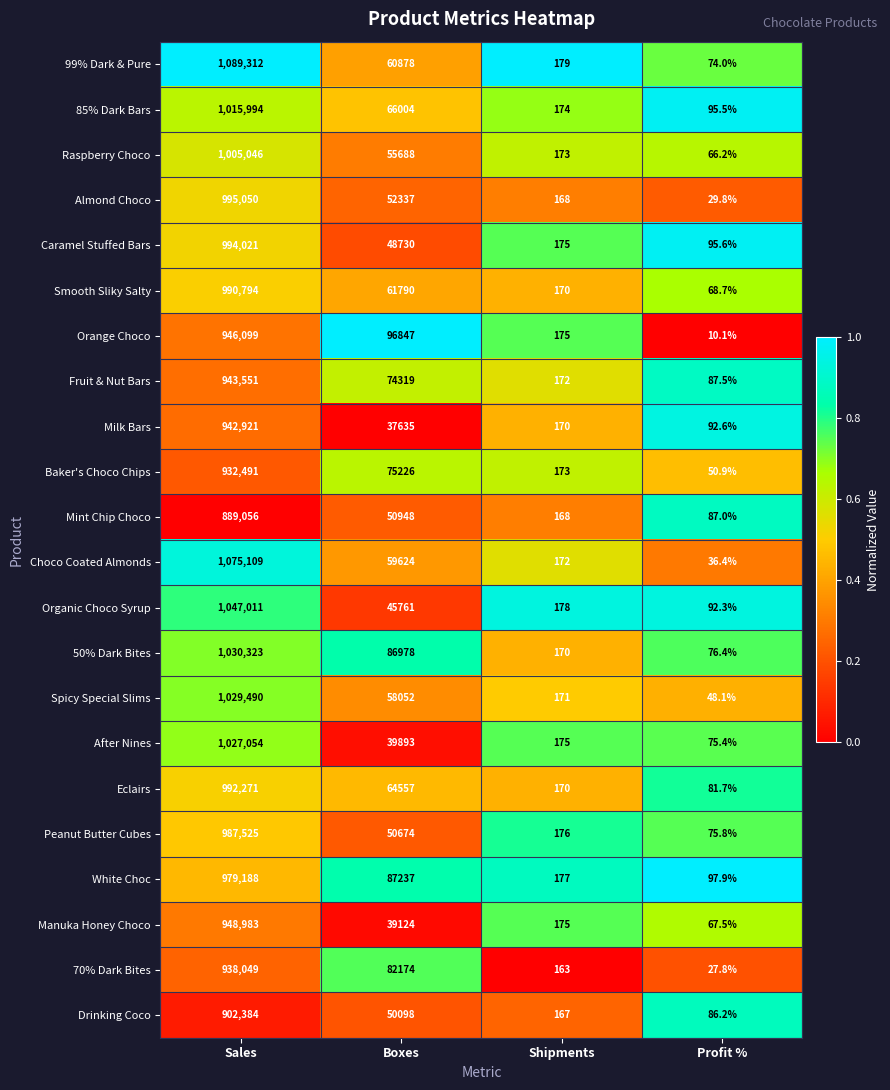

The Choco Coated Almonds series shows 62.2 at Profit %. True or false?

False